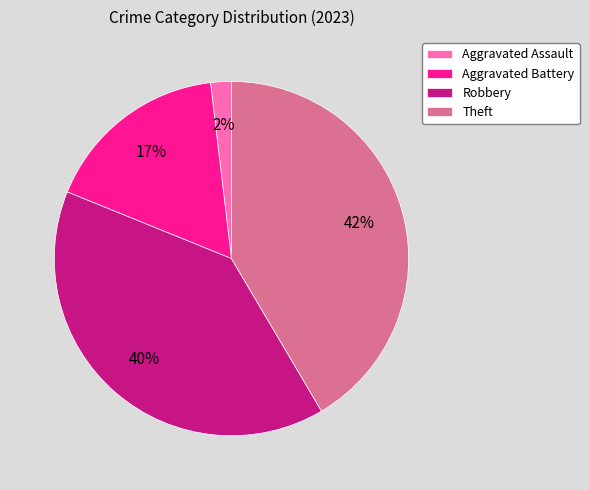

Do Aggravated Battery and Robbery together represent more than half of the pie?

Yes